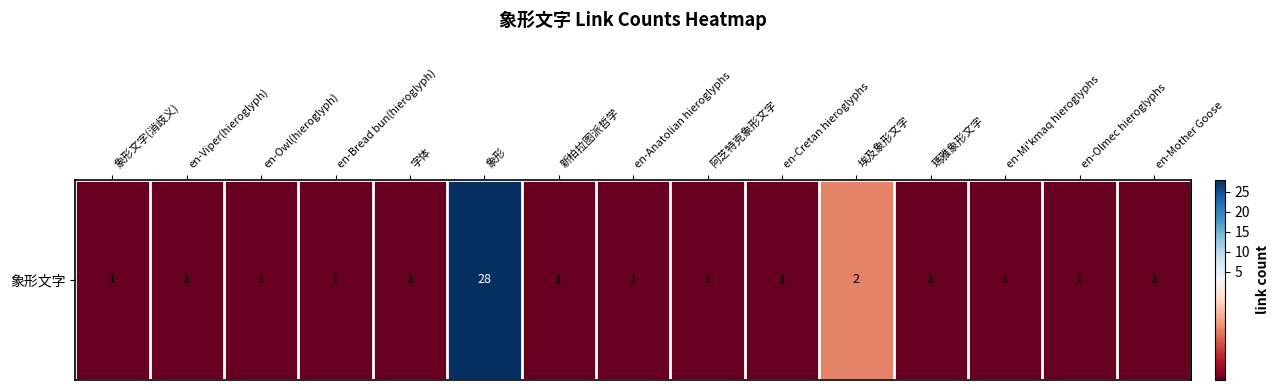

Is it true that the value at en-Cretan hieroglyphs is 1?

True